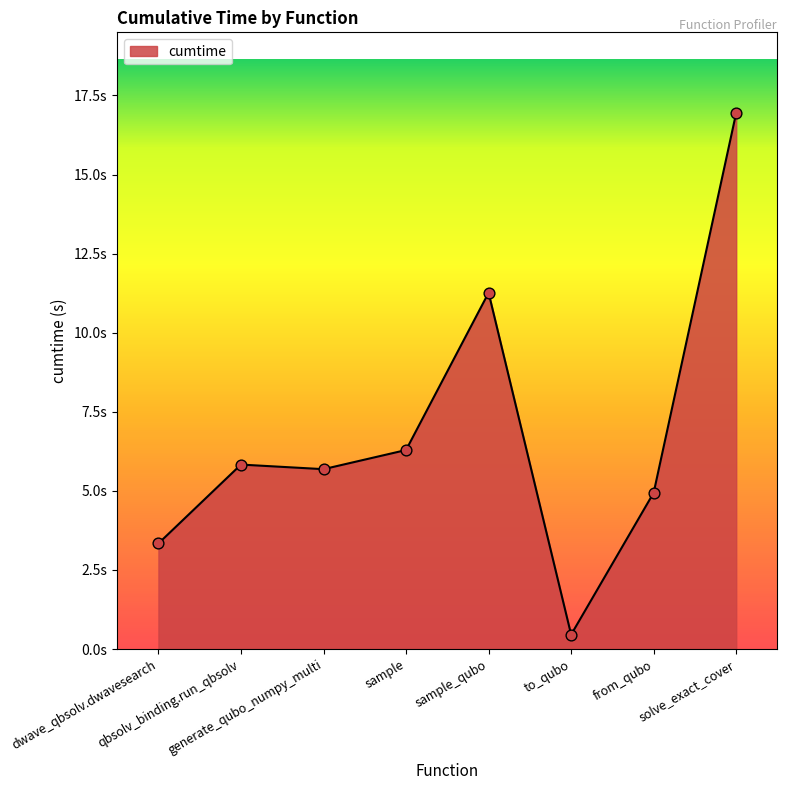

Which has a higher value, to_qubo or generate_qubo_numpy_multi?

generate_qubo_numpy_multi